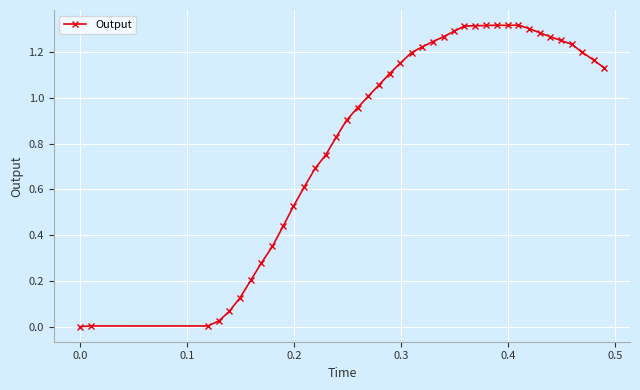

What is the average value?

0.9